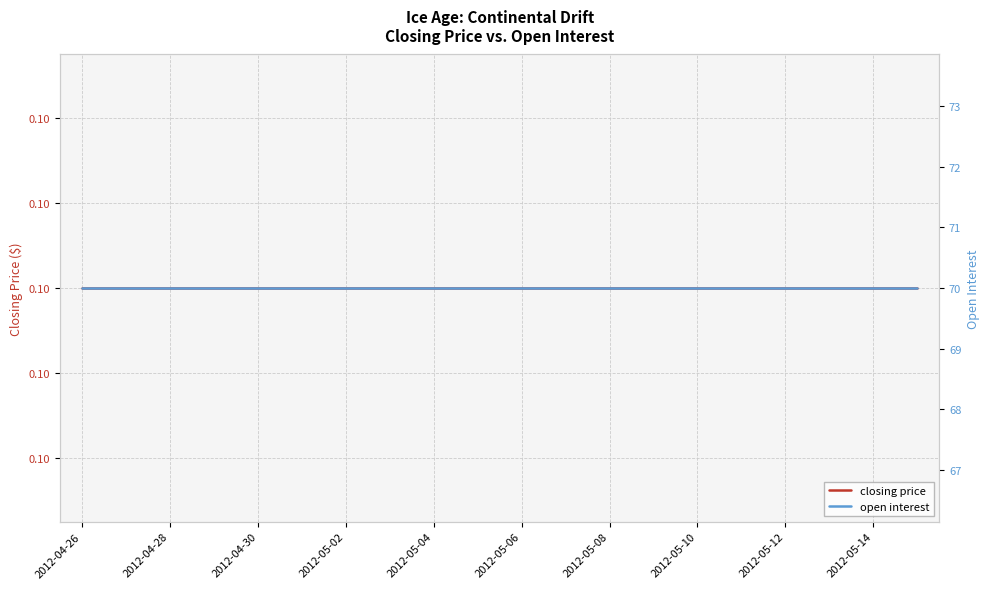

What is the value of the closing price point at the 19th from the left?

0.1